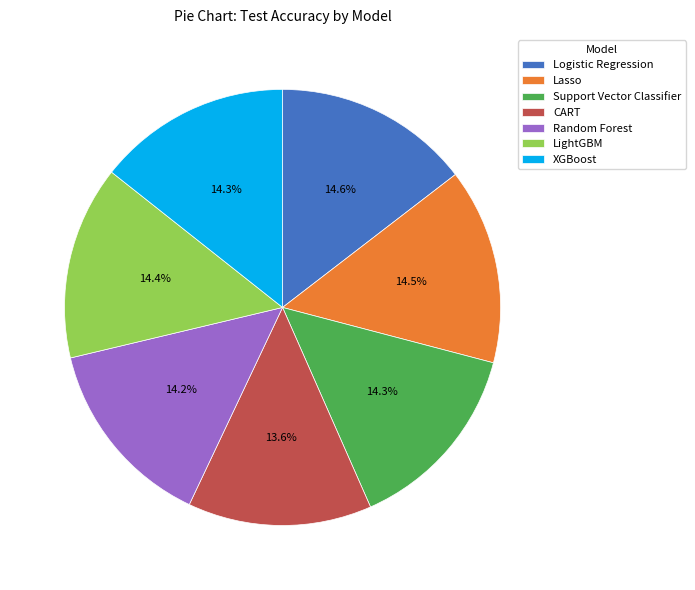

True or false: LightGBM accounts for 5% of the total.

False